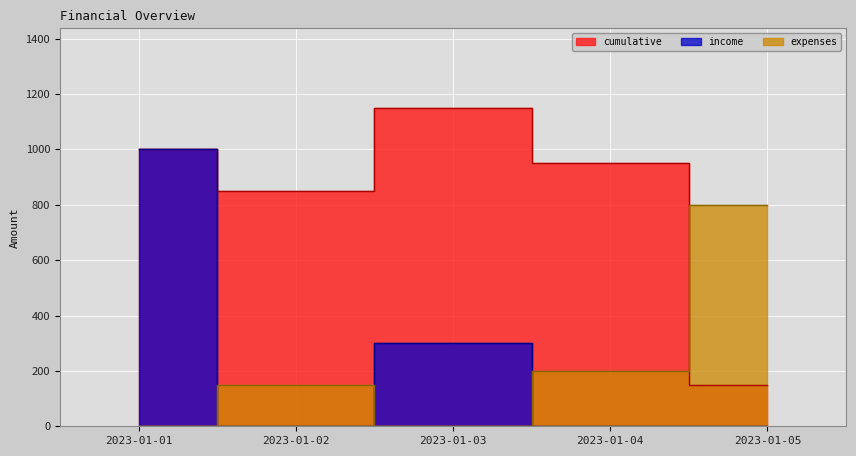

Where is the first local maximum for expenses?

2023-01-02